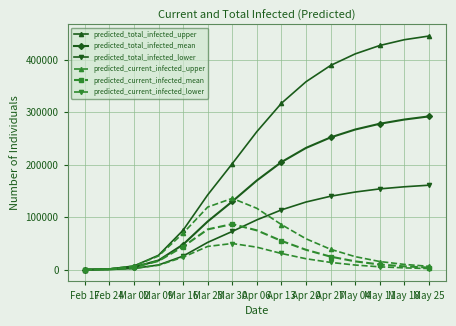

Is this an area chart (filled region under the line)?

No